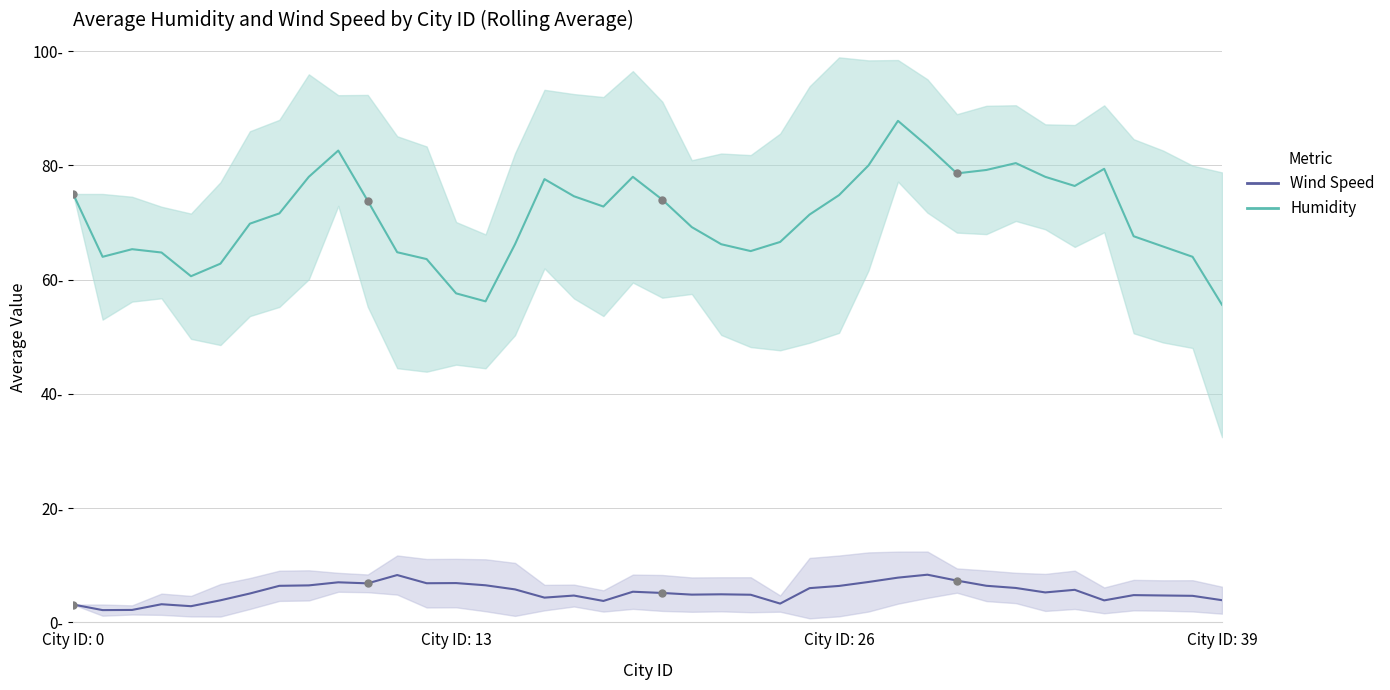

At how many categories does at least one series exceed 40?

40